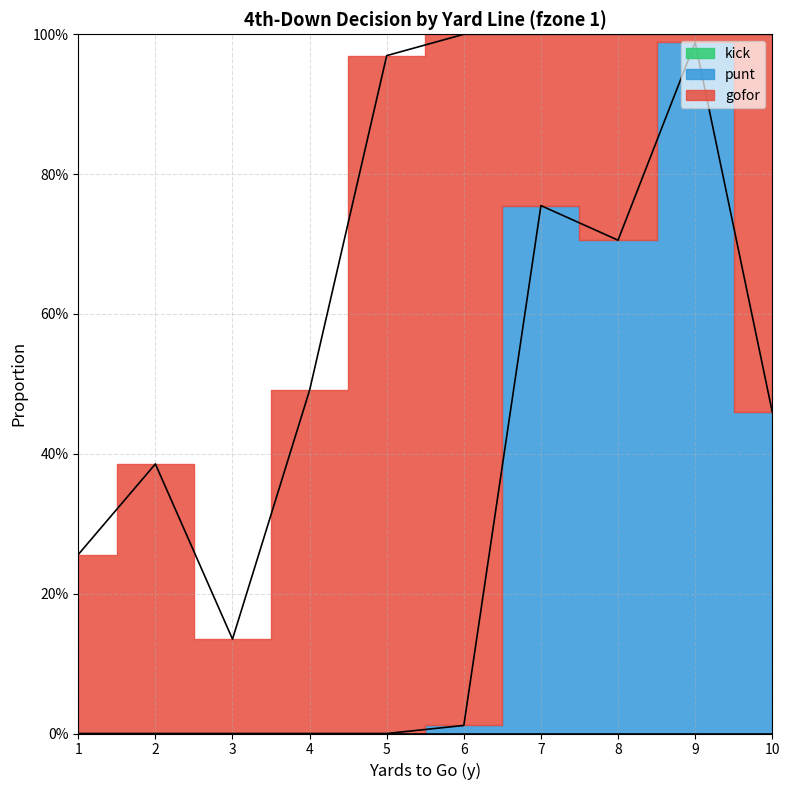

Rank the series by their maximum value, from highest to lowest.

gofor, punt, kick